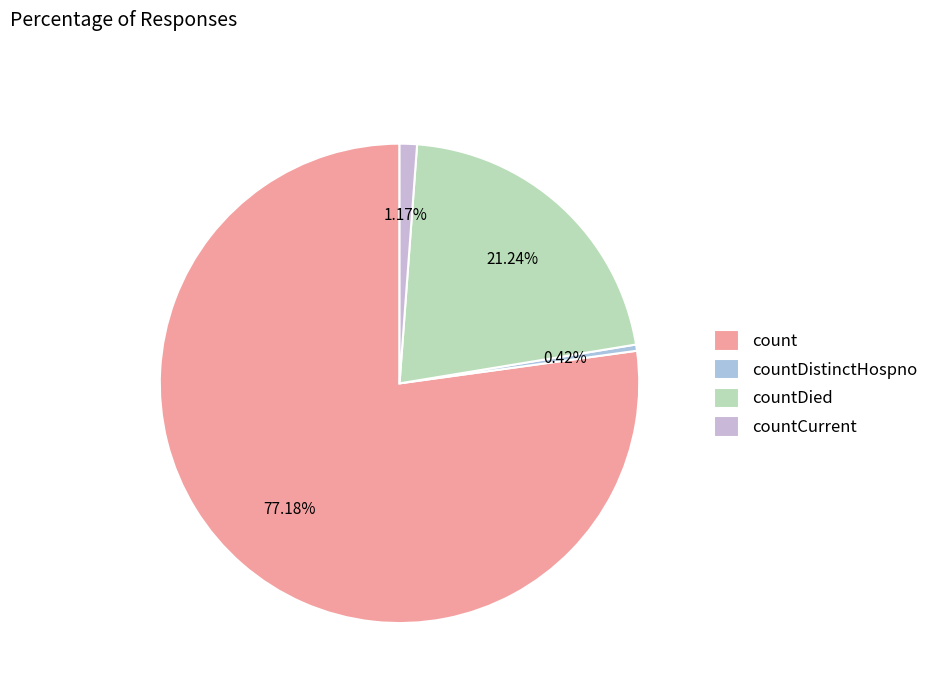

What is the majority slice?

count